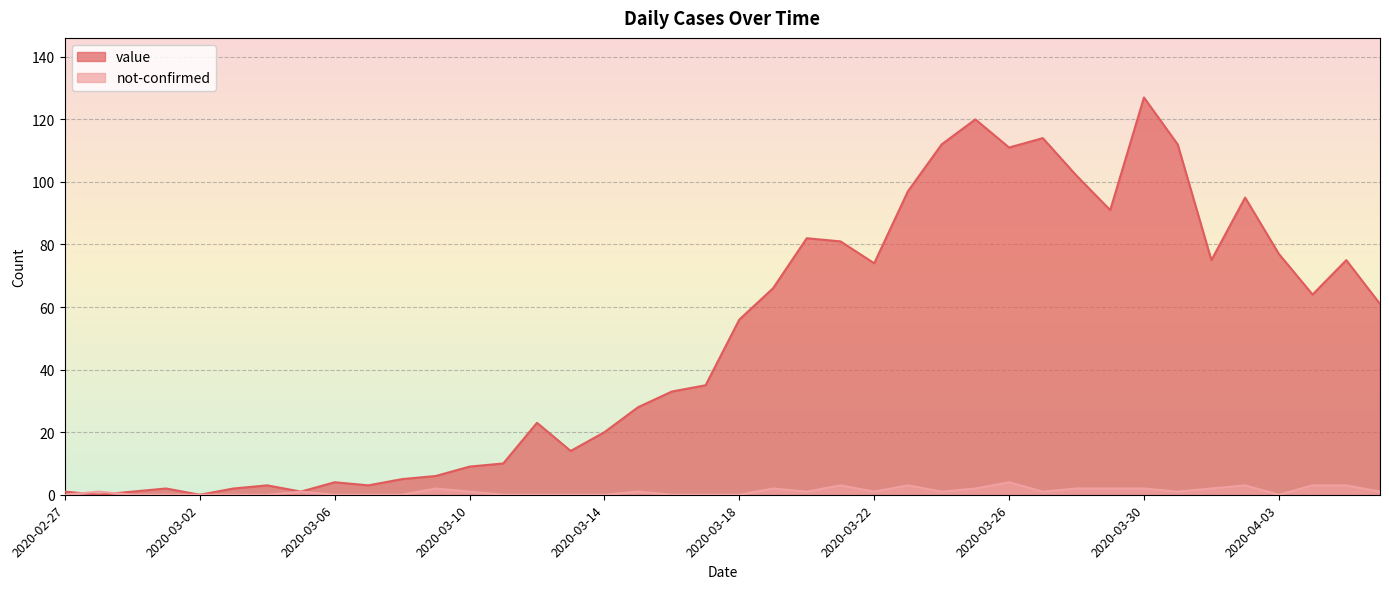

List the series in order of their peak value, highest first.

value, not-confirmed